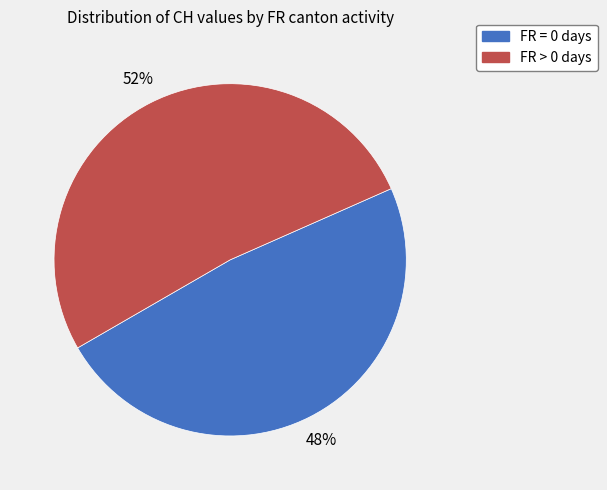

How many slices are in this pie chart?

2